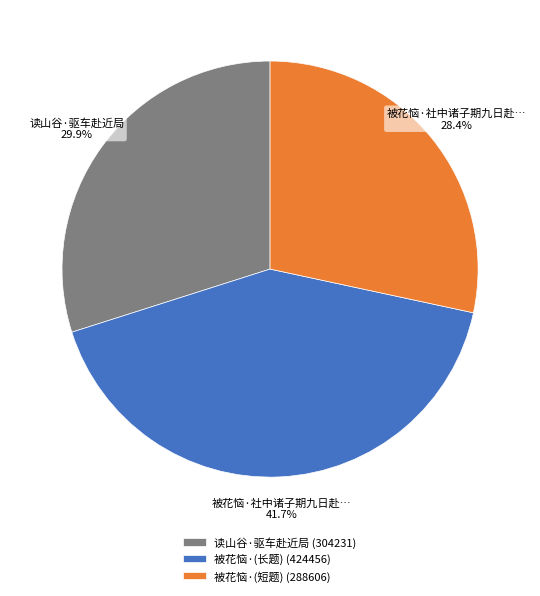

How many segments does this pie chart have?

3